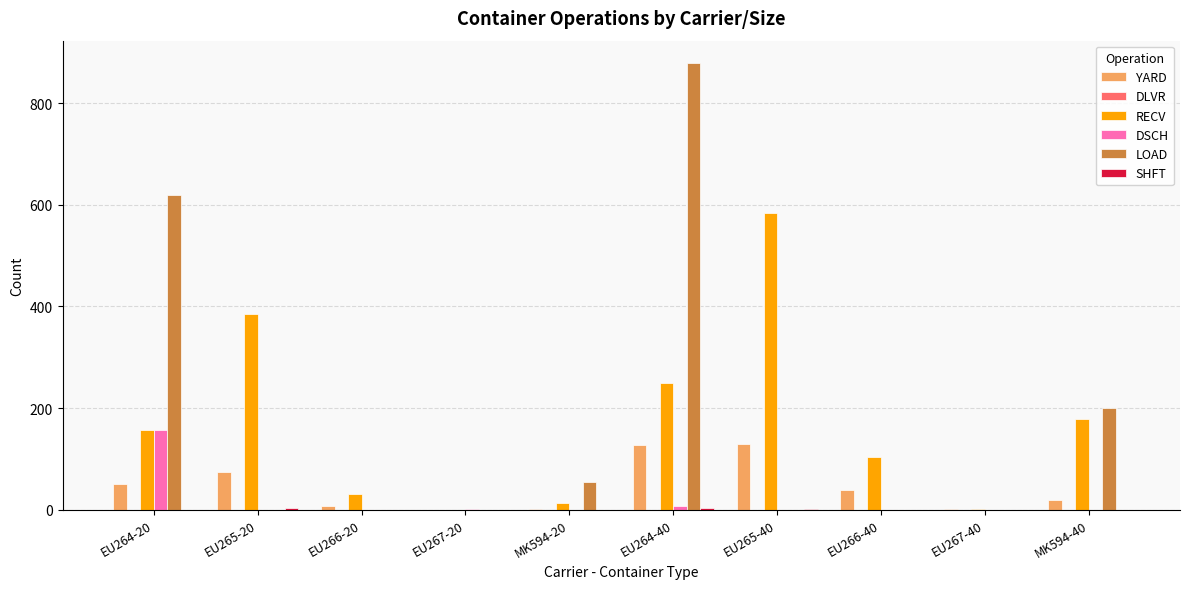

Which label corresponds to the largest value in the chart?

EU264-40